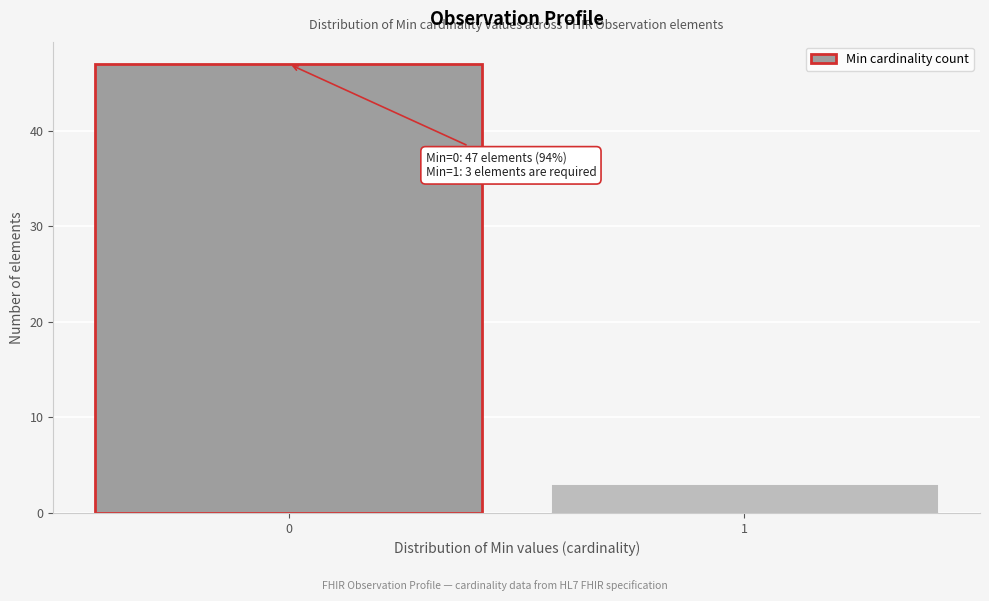

Reading right to left, extract all data points from this chart.

1=3	0=47